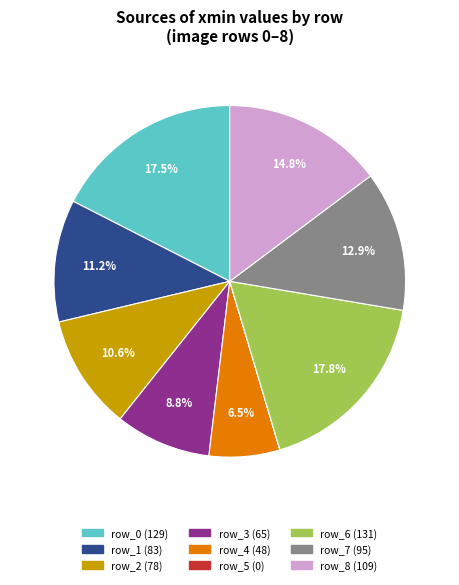

Between row_1 and row_0, which is larger?

row_0